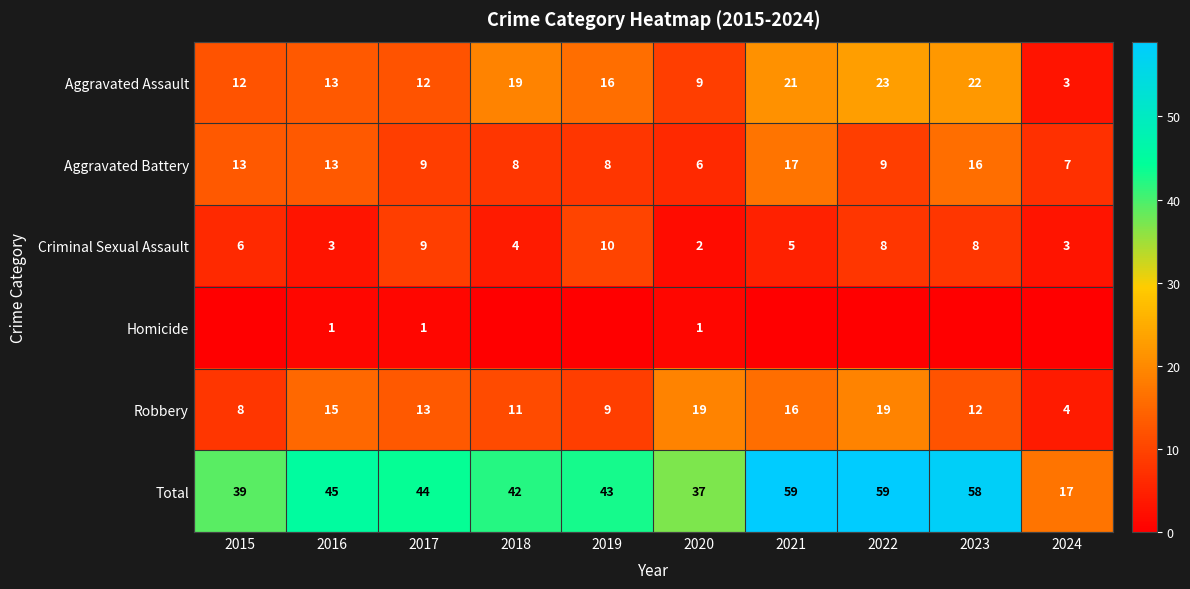

Where is Robbery nearest to the value 11?

2018